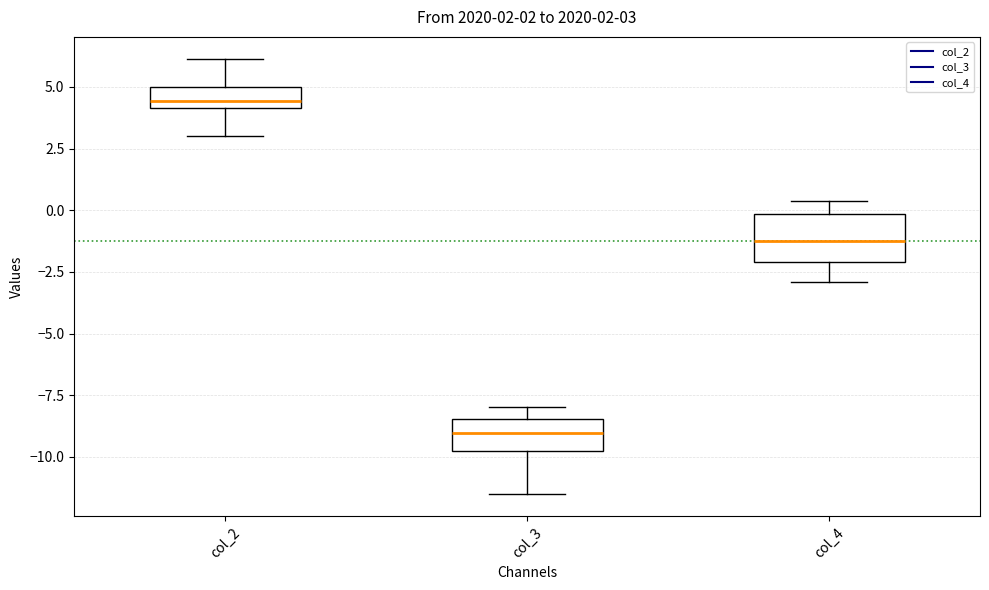

Which box is the tallest, from its lower edge to its upper edge?

col_4